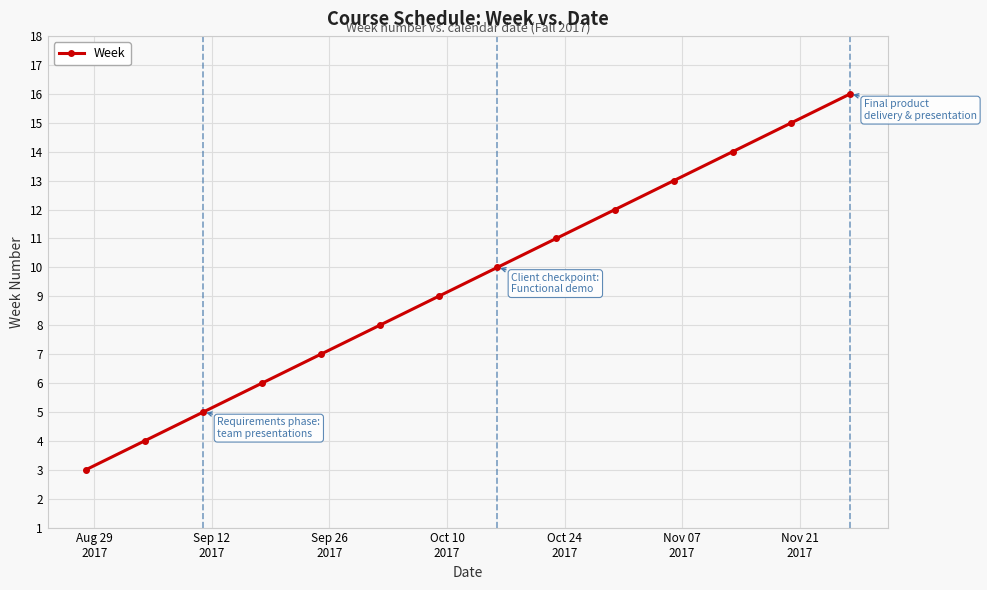

What is the smallest value displayed?

3